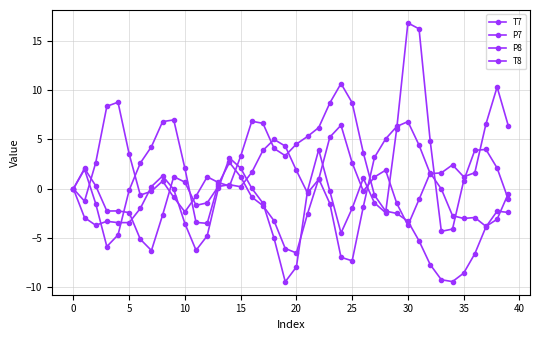

Count the number of categories in the chart.

40